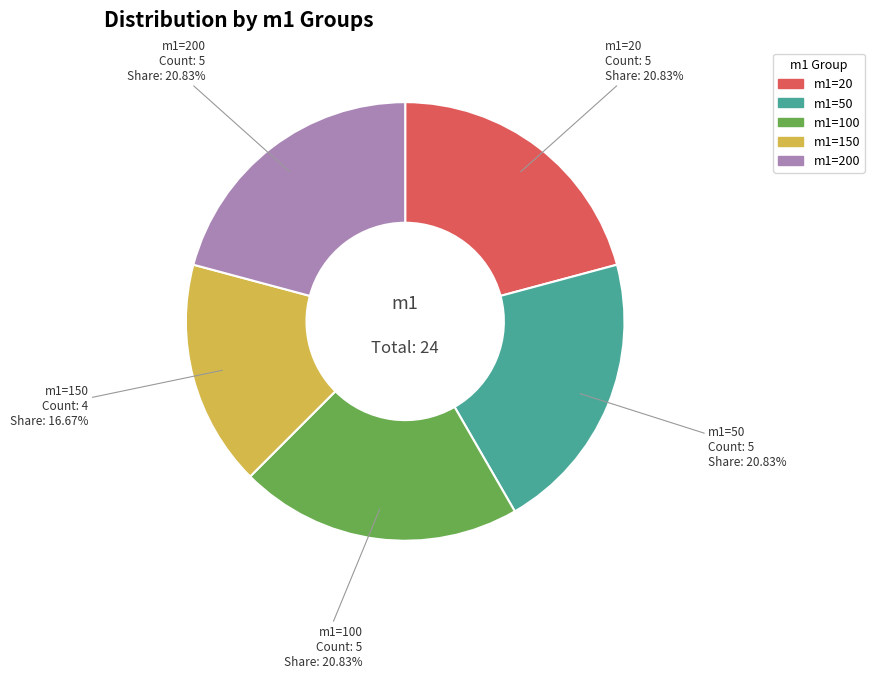

Is there a majority slice in this chart?

No